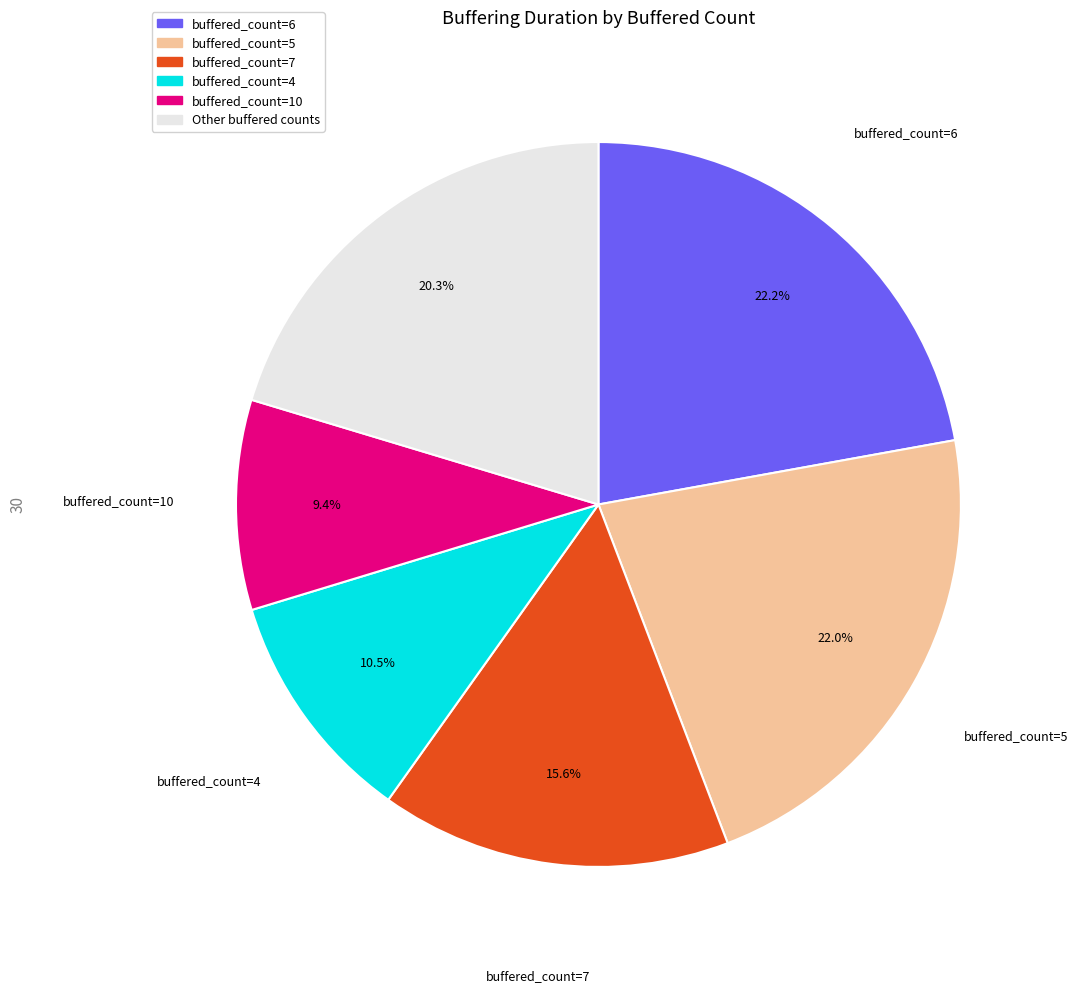

Does any single category account for the majority?

No